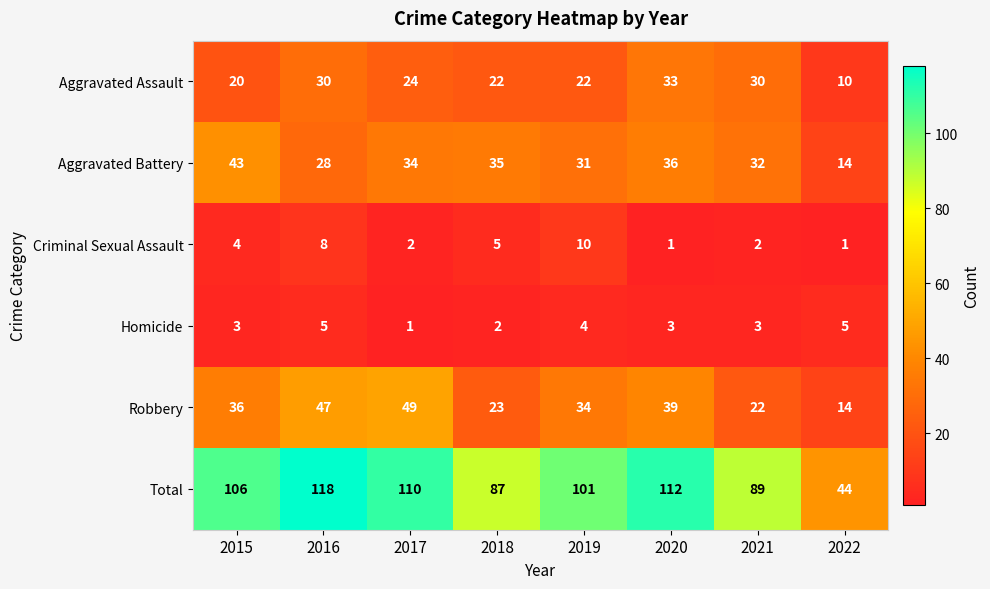

Count the number of data series in this chart.

6